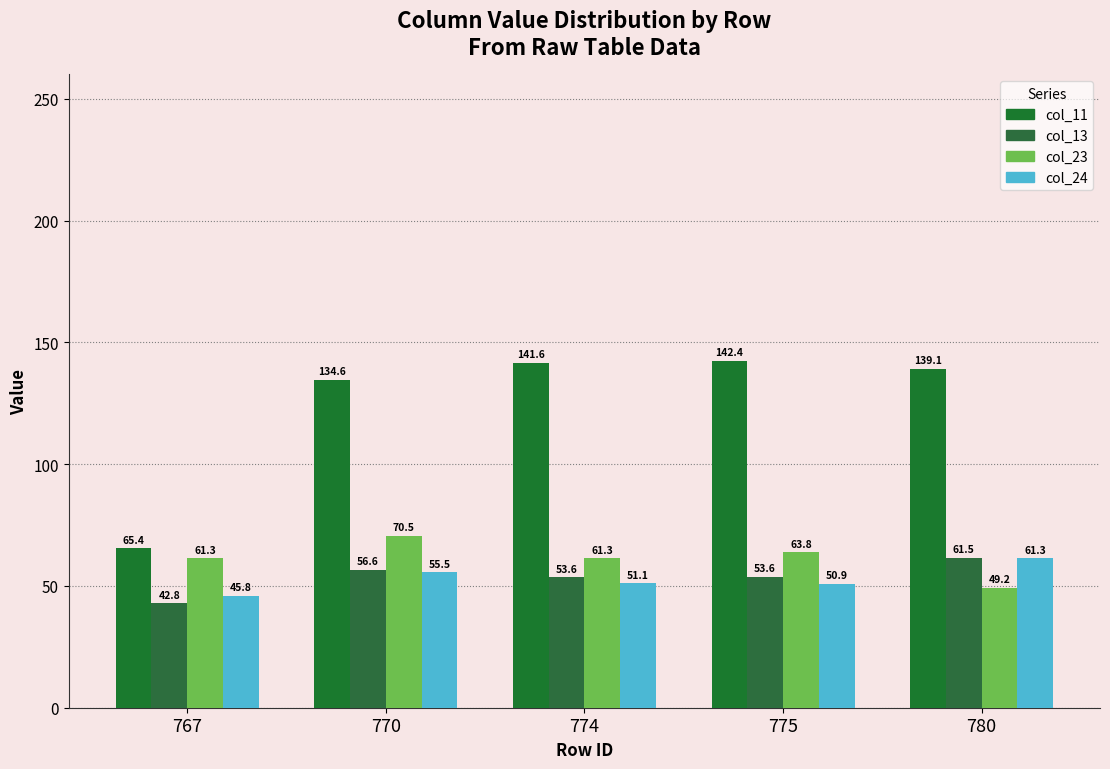

Count the number of data series in this chart.

4